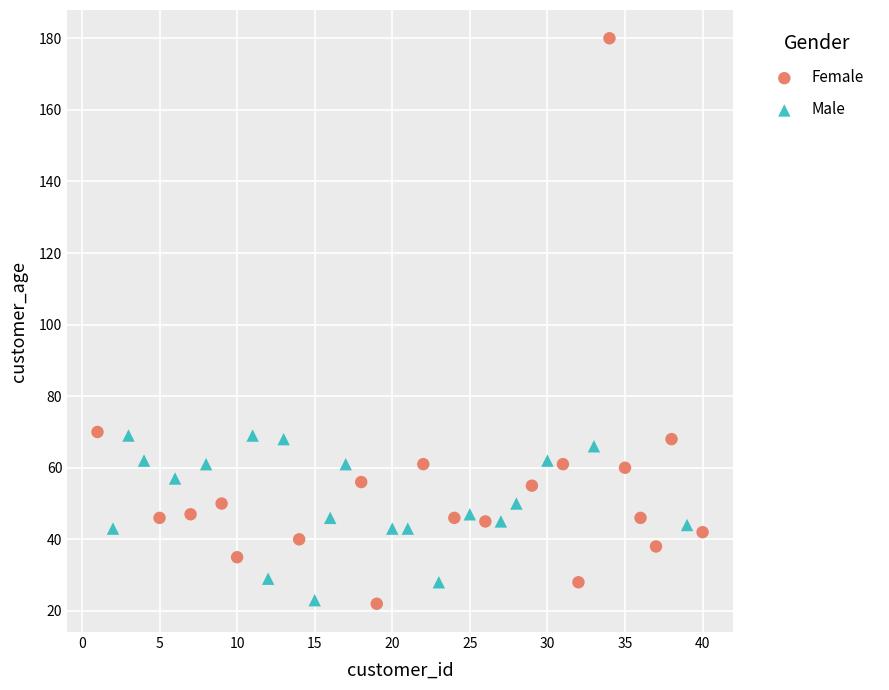

Which series contains the highest Y value?

Female